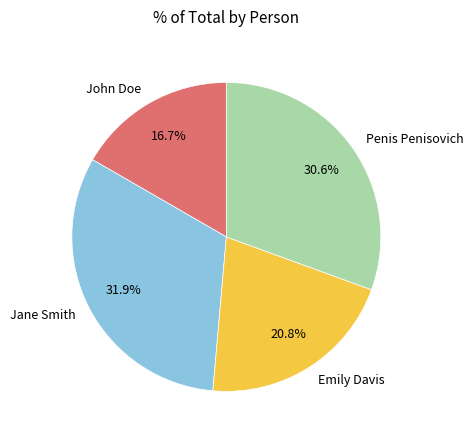

How much of the chart is everything except Emily Davis?

79.2%